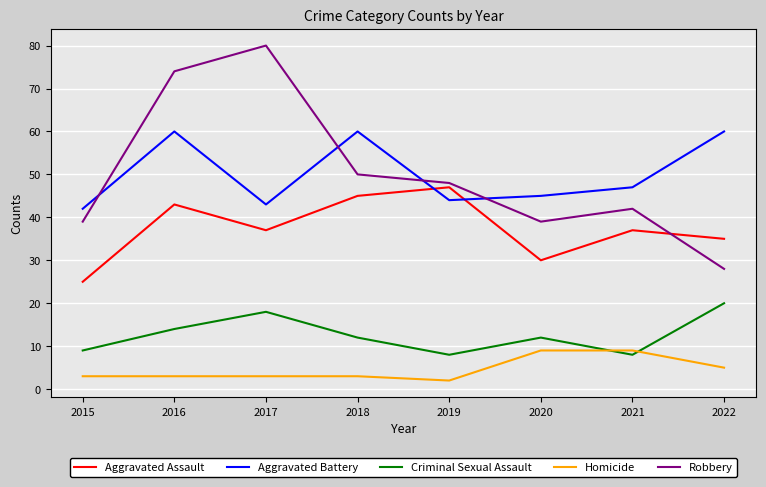

What is the sum of the Robbery values at 2021 and 2022?

70